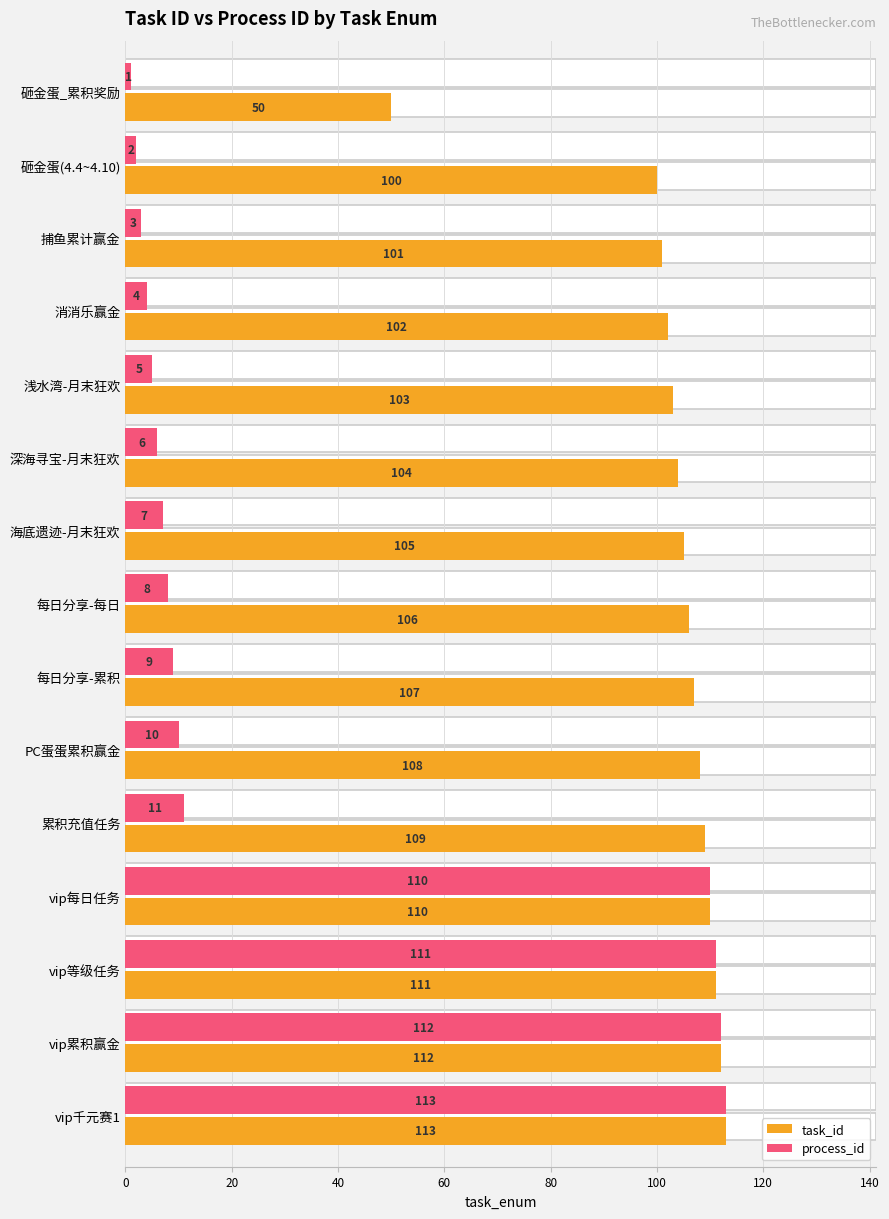

Rank the categories by process_id value from lowest to highest.

砸金蛋_累积奖励, 砸金蛋(4.4~4.10), 捕鱼累计赢金, 消消乐赢金, 浅水湾-月末狂欢, 深海寻宝-月末狂欢, 海底遗迹-月末狂欢, 每日分享-每日, 每日分享-累积, PC蛋蛋累积赢金, 累积充值任务, vip每日任务, vip等级任务, vip累积赢金, vip千元赛1